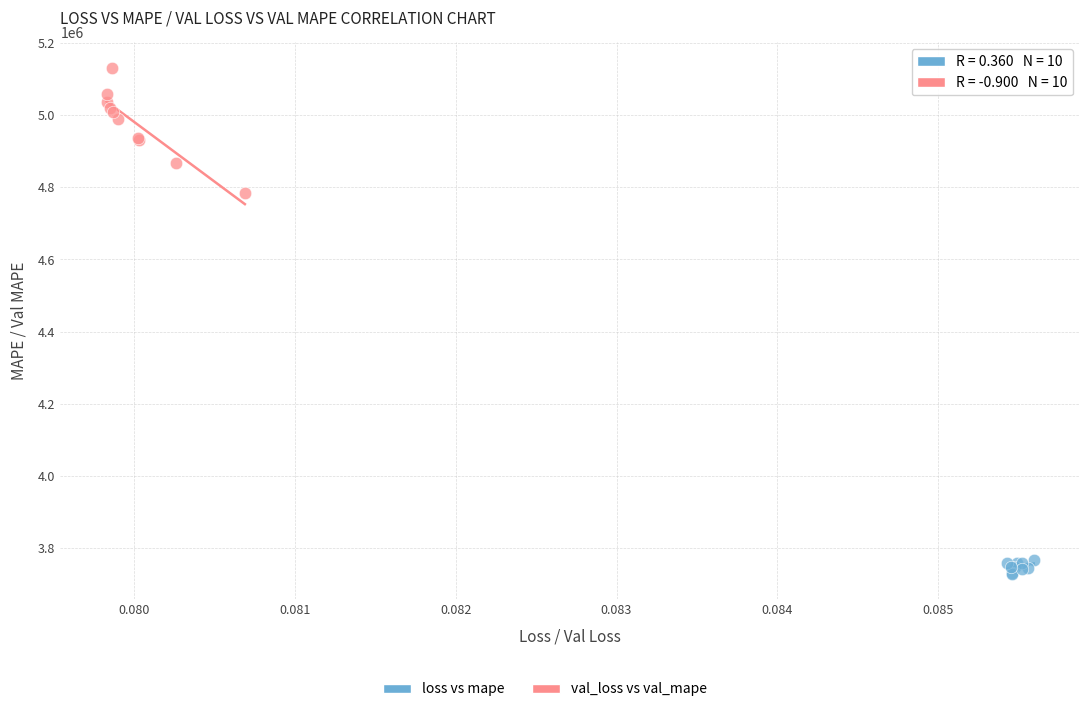

Which series has the widest spread of Y values?

val_loss vs val_mape